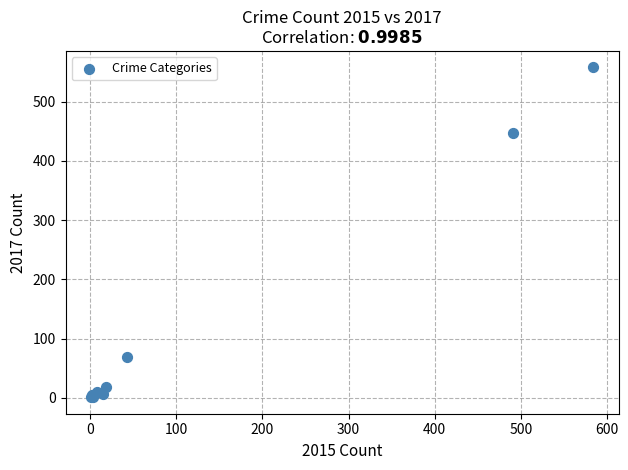

What Y value in the scatter plot is closest to 279?

447